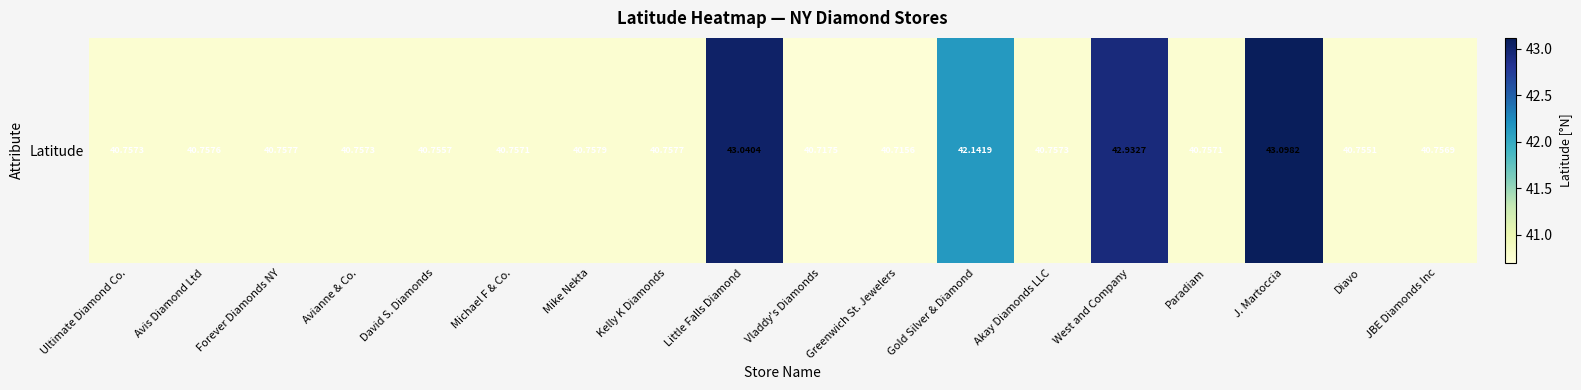

Reading left to right, transcribe all the data shown in this chart.

Ultimate Diamond Co.=40.8	Avis Diamond Ltd=40.8	Forever Diamonds NY=40.8	Avianne & Co.=40.8	David S. Diamonds=40.8	Michael F & Co.=40.8	Mike Nekta=40.8	Kelly K Diamonds=40.8	Little Falls Diamond=43.0	Vladdy's Diamonds=40.7	Greenwich St. Jewelers=40.7	Gold Silver & Diamond=42.1	Akay Diamonds LLC=40.8	West and Company=42.9	Paradiam=40.8	J. Martoccia=43.1	Diavo=40.8	JBE Diamonds Inc=40.8